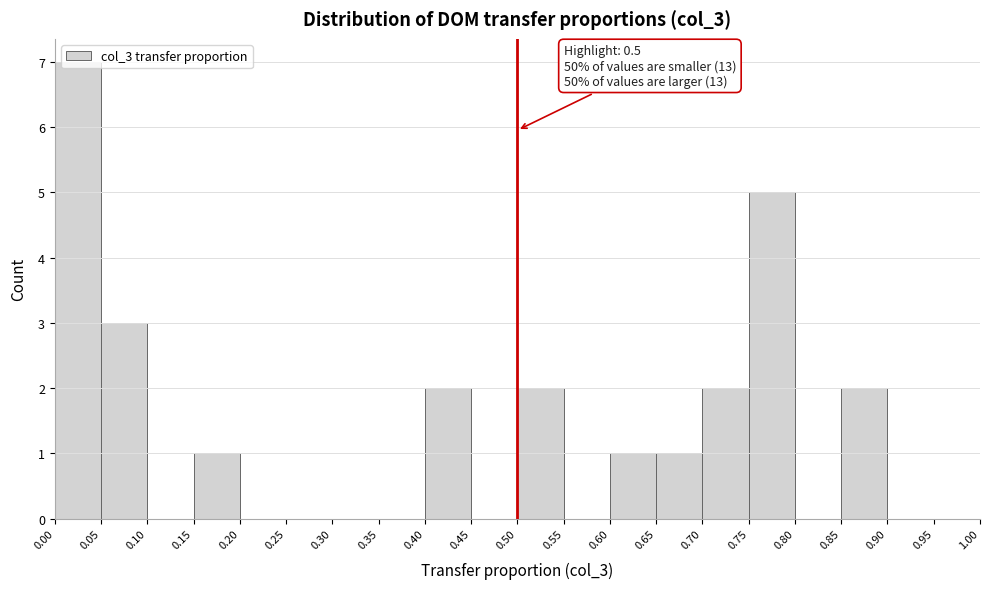

Over which range of the x-axis is the bar tallest?

0.00 to 0.05